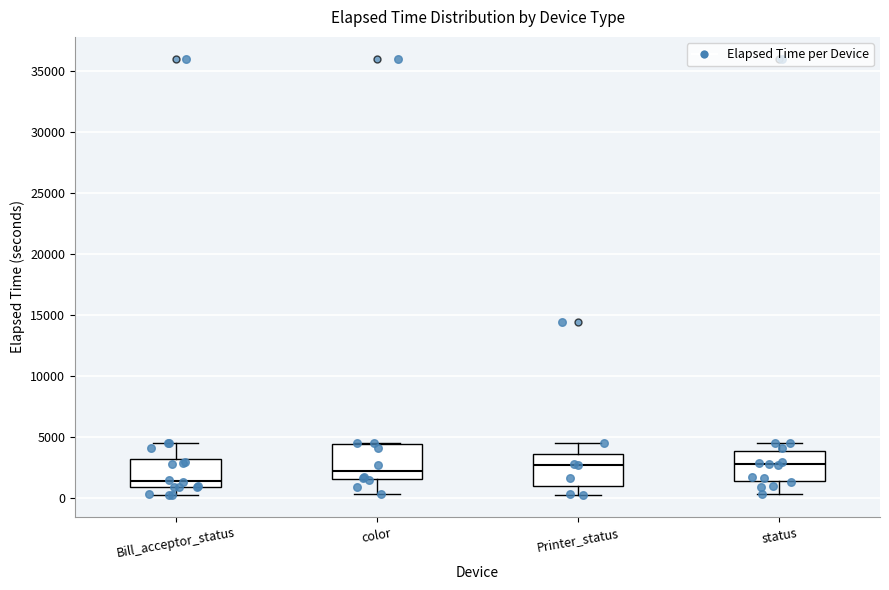

Reading left to right, read every box against the y-axis: the position of its median line, the range the box covers, and the ends of its whiskers. The values are not printed on the chart, so give them approximately, as read against the axis.

Bill_acceptor_status: median 1500, box 1000 to 3000, whiskers 500 to 4500
color: median 2000, box 1500 to 4500, whiskers 500 to 4500
Printer_status: median 2500, box 1000 to 3500, whiskers 0 to 4500
status: median 3000, box 1500 to 4000, whiskers 500 to 4500